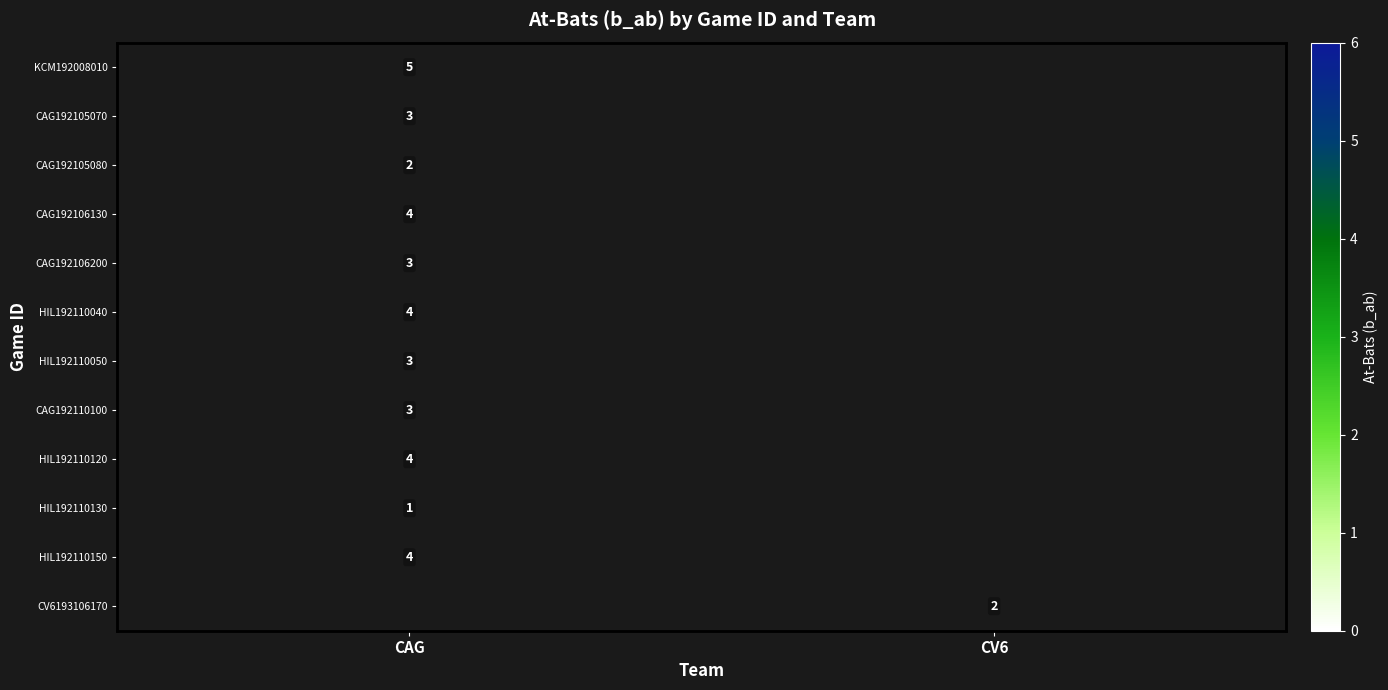

True or false: KCM192008010 has a value of 2 at CAG.

False